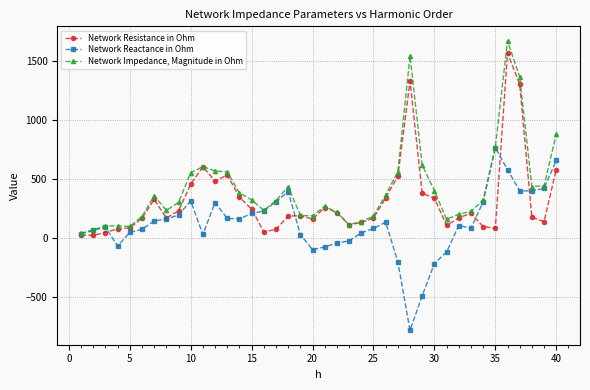

What is the value of the Network Resistance in Ohm point at the 11th from the left?

603.0